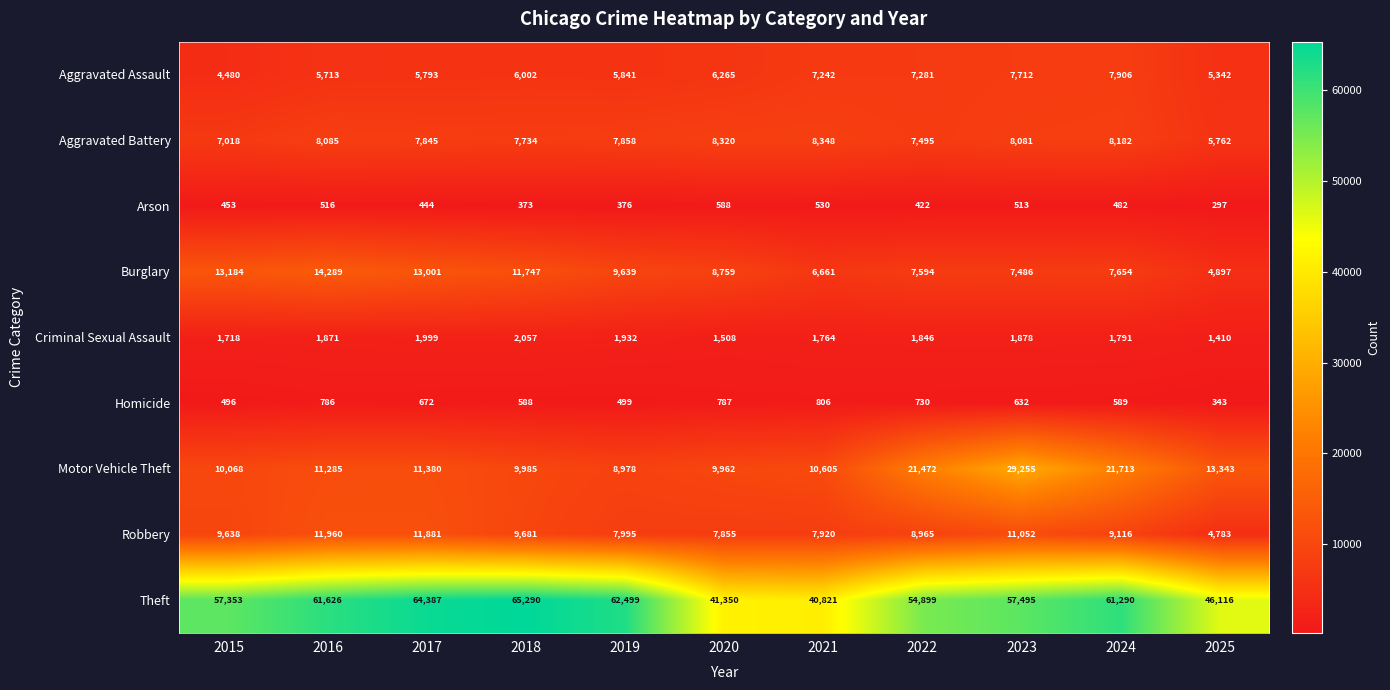

List the series in order of their peak value, highest first.

Theft, Motor Vehicle Theft, Burglary, Robbery, Aggravated Battery, Aggravated Assault, Criminal Sexual Assault, Homicide, Arson